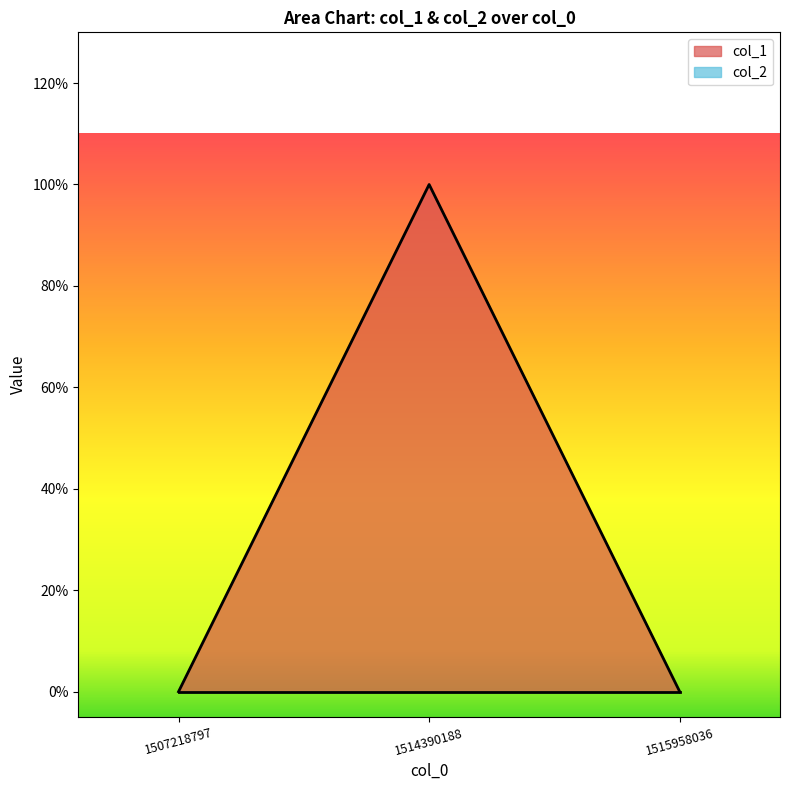

Which category has the highest value across all series?

1514390188